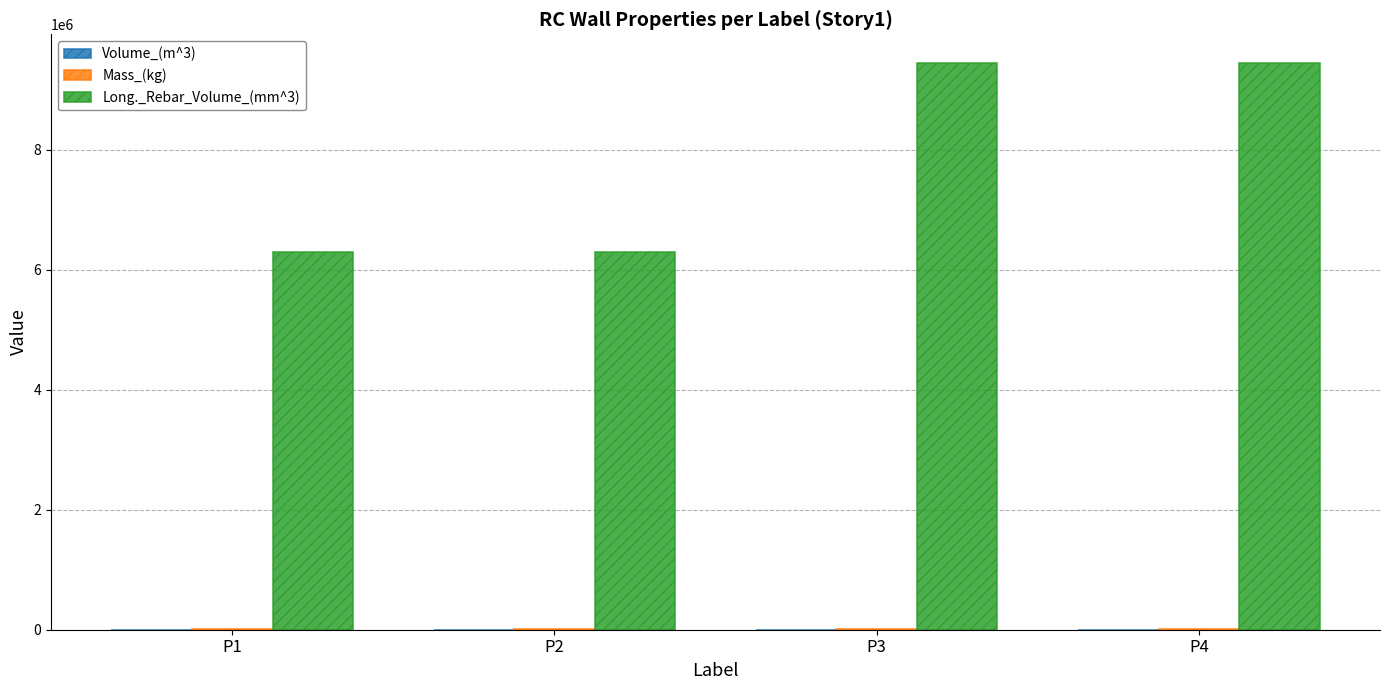

What is the greatest value displayed?

9450000.0